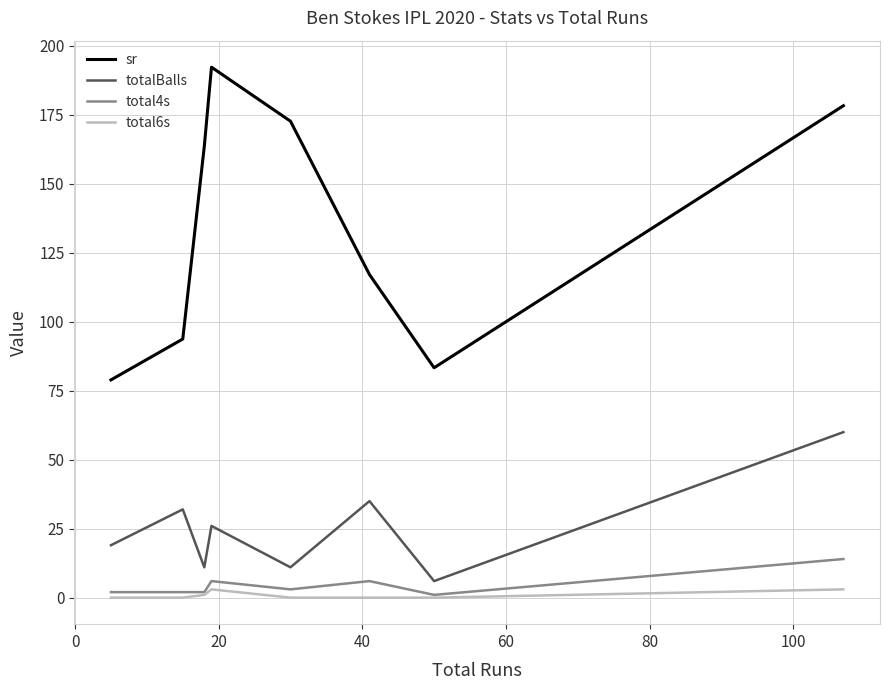

Rank the series by their maximum value, from highest to lowest.

sr, totalBalls, total4s, total6s